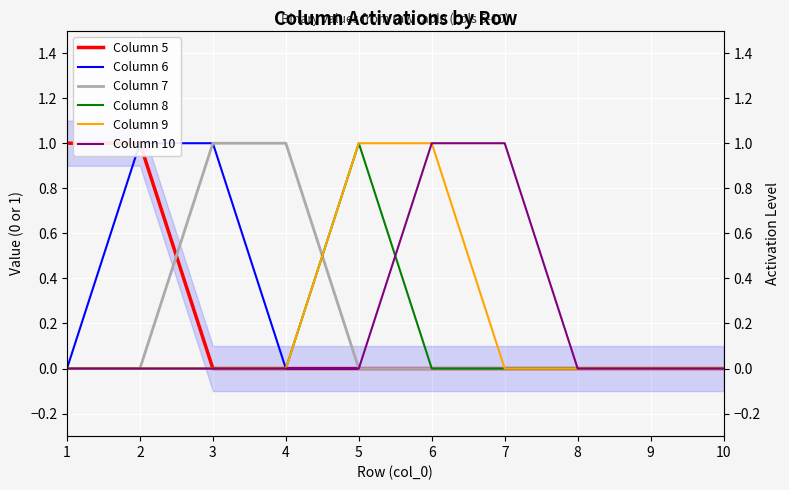

Reading left to right, what are all the values shown in this chart?

Column 5: 1=1	2=1	3=0	4=0	5=0	6=0	7=0	8=0	9=0	10=0
Column 6: 1=0	2=1	3=1	4=0	5=0	6=0	7=0	8=0	9=0	10=0
Column 7: 1=0	2=0	3=1	4=1	5=0	6=0	7=0	8=0	9=0	10=0
Column 8: 1=0	2=0	3=0	4=0	5=1	6=0	7=0	8=0	9=0	10=0
Column 9: 1=0	2=0	3=0	4=0	5=1	6=1	7=0	8=0	9=0	10=0
Column 10: 1=0	2=0	3=0	4=0	5=0	6=1	7=1	8=0	9=0	10=0